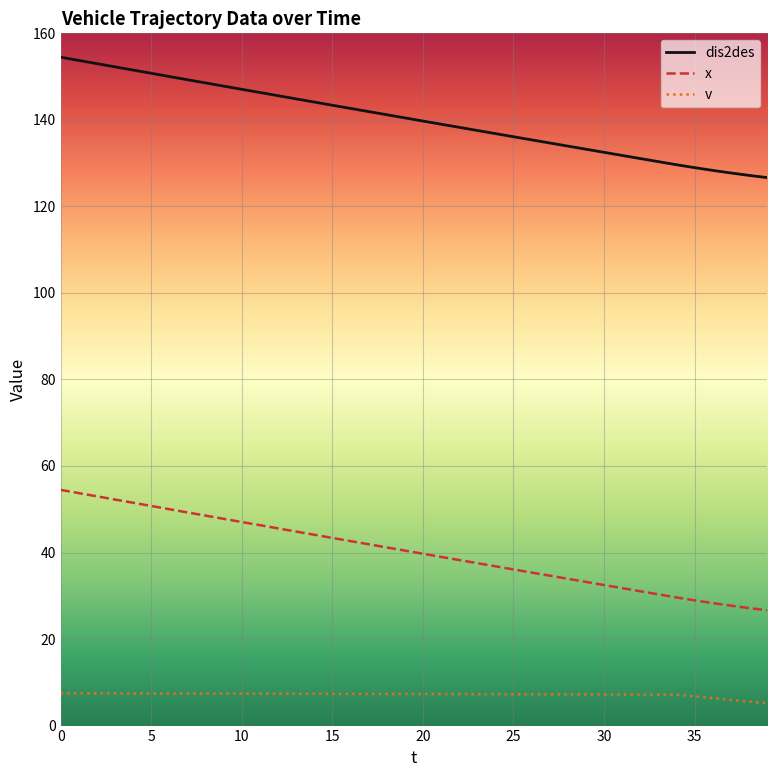

Rank the series by their maximum value, from highest to lowest.

dis2des, x, v